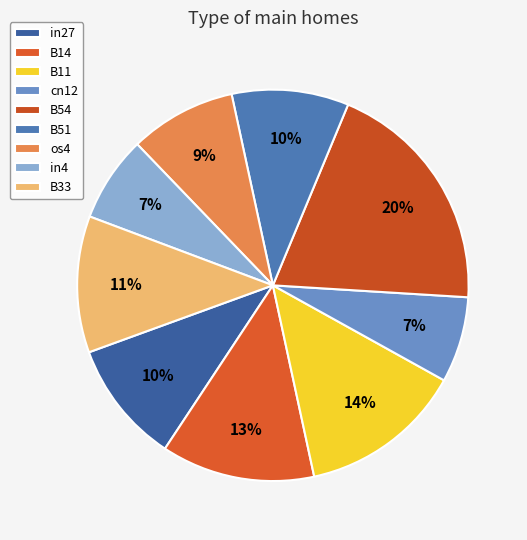

Which has a higher value, B11 or B54?

B54